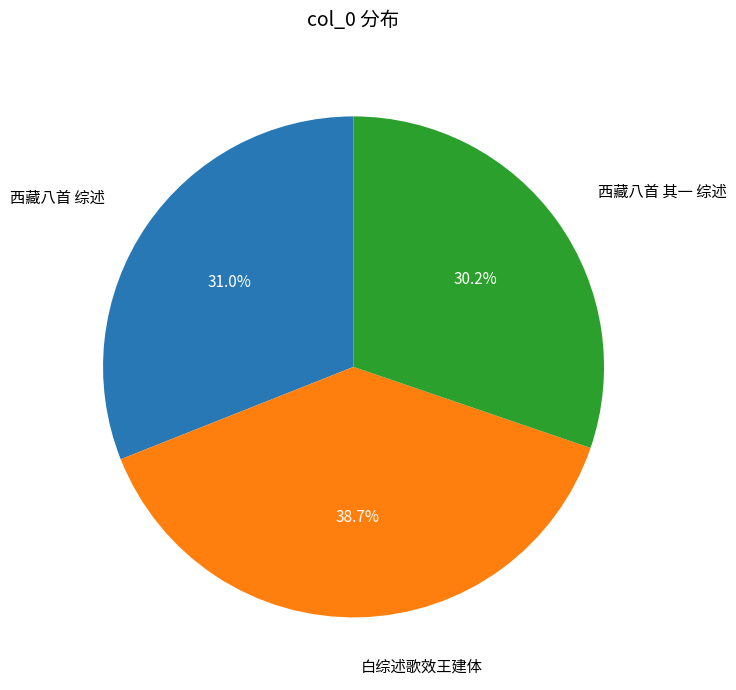

Does any single category account for the majority?

No